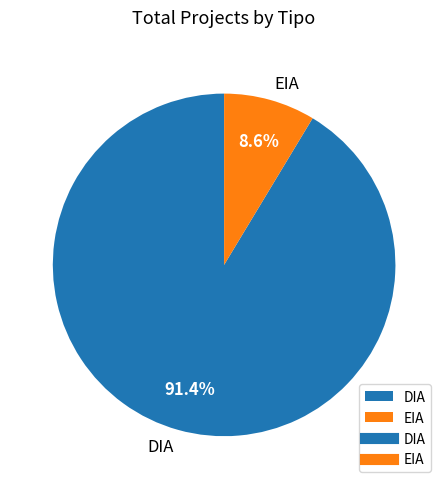

How much of the chart is everything except EIA?

91.4%